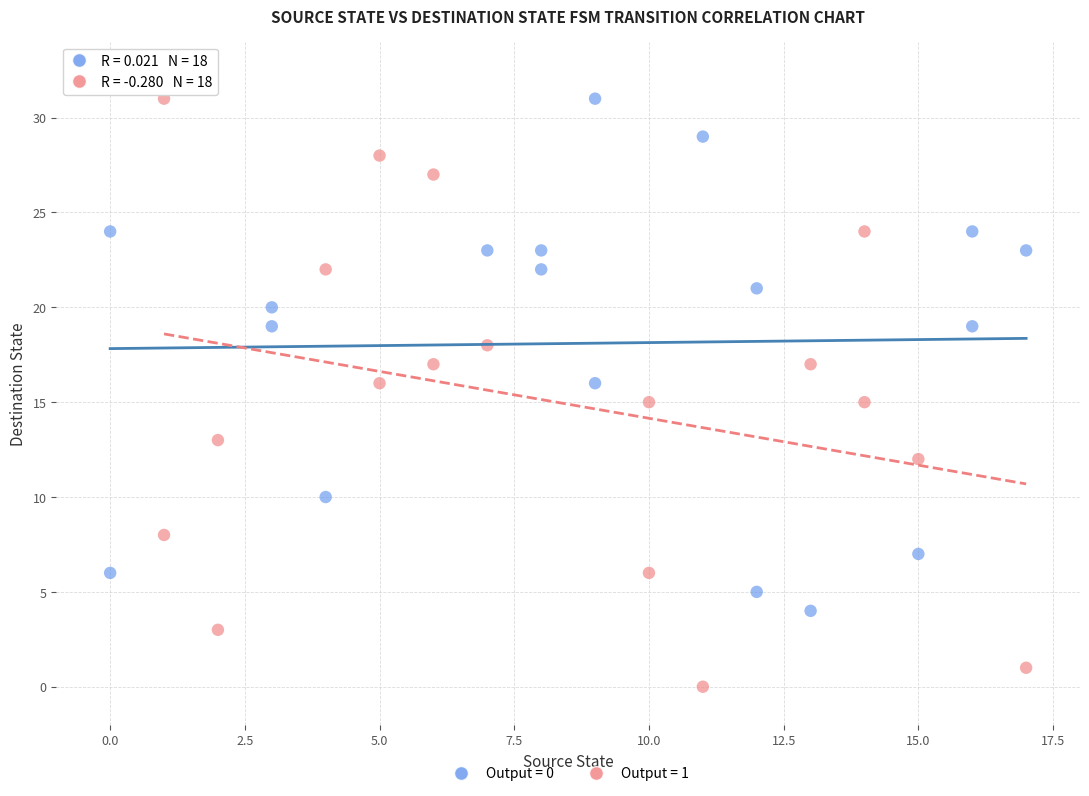

What are all the series names shown in the legend?

Output = 0, Output = 1